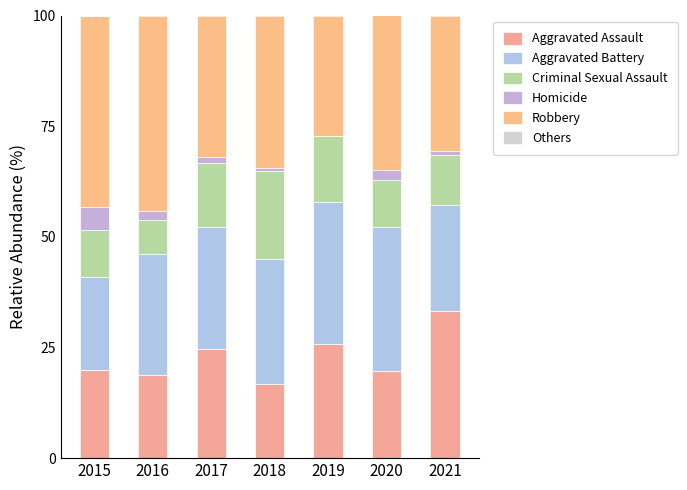

What is the difference between the maximum and minimum values in the Criminal Sexual Assault series?

12.1